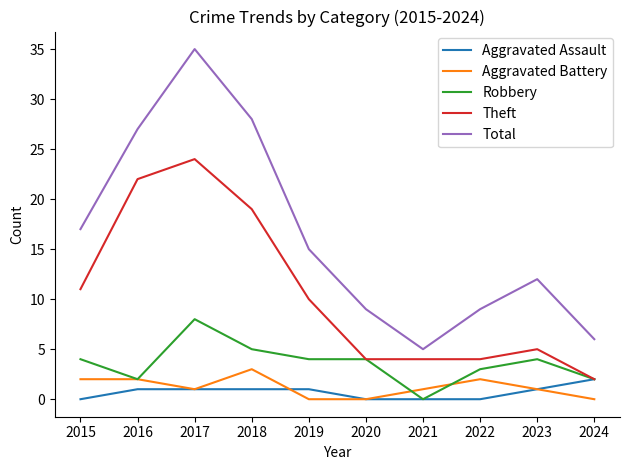

What is the difference between the maximum and minimum values in the Aggravated Assault series?

2